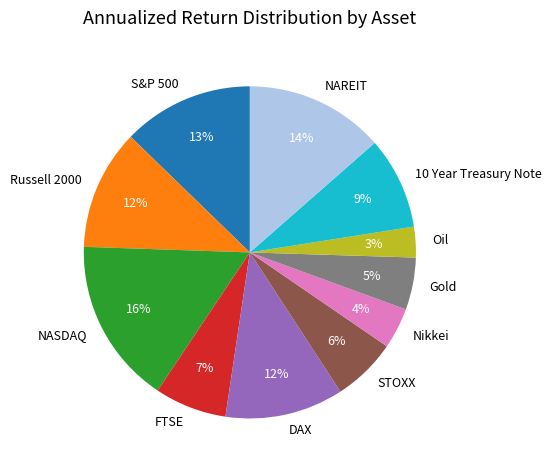

What is the ratio of the value at 10 Year Treasury Note to the value at S&P 500?

0.7